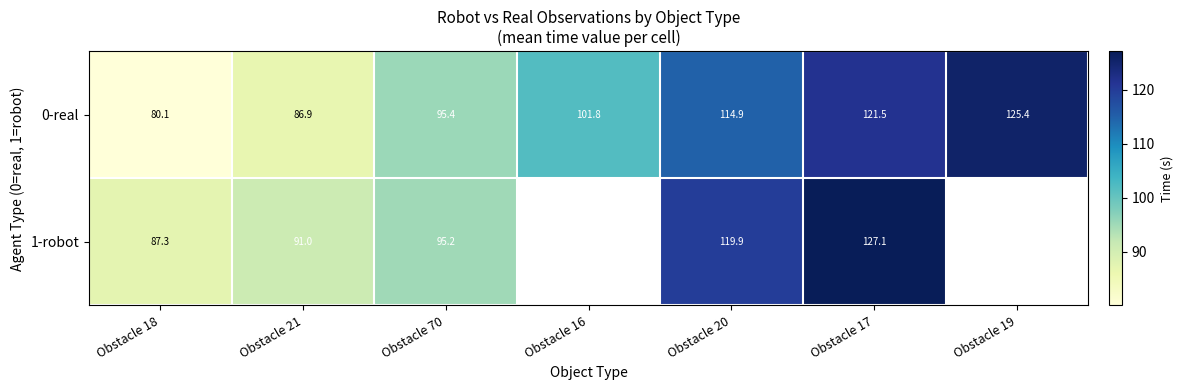

What is the difference between the 0-real values at Obstacle 16 and Obstacle 21?

14.9